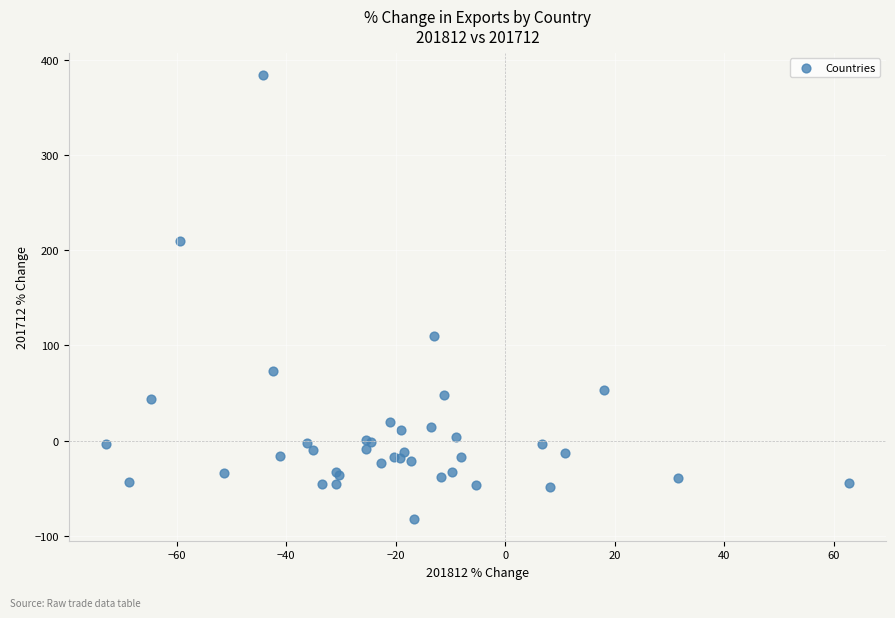

What Y value in the scatter plot is closest to 151?

110.2